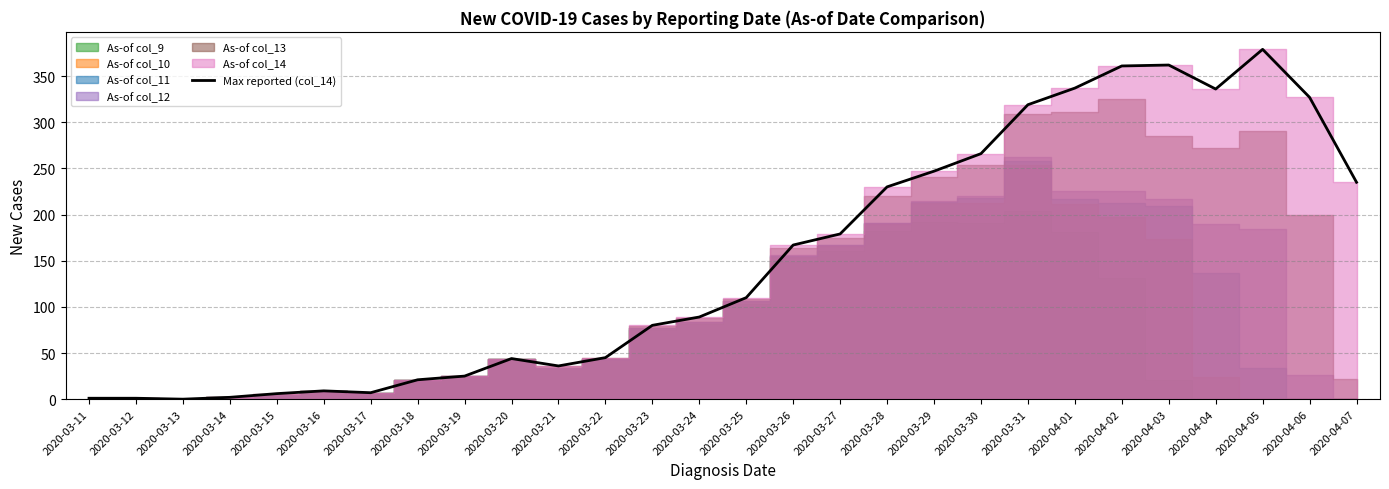

How many lines are shown in the chart?

1